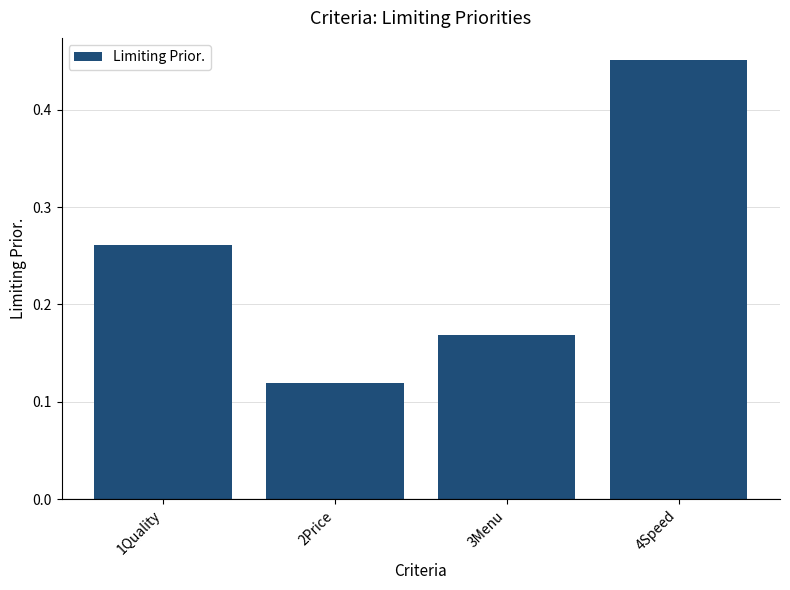

Rank the categories by value from lowest to highest.

2Price, 3Menu, 1Quality, 4Speed